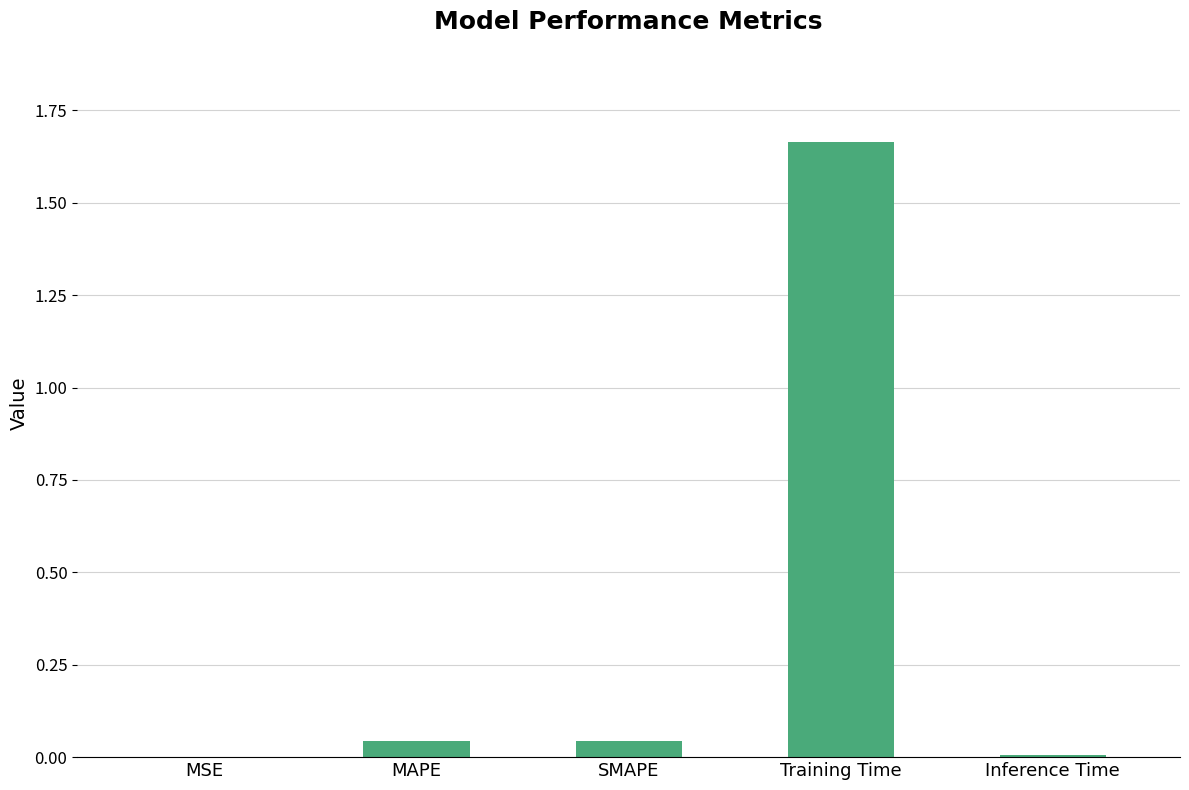

Between Training Time and MAPE, which is larger?

Training Time